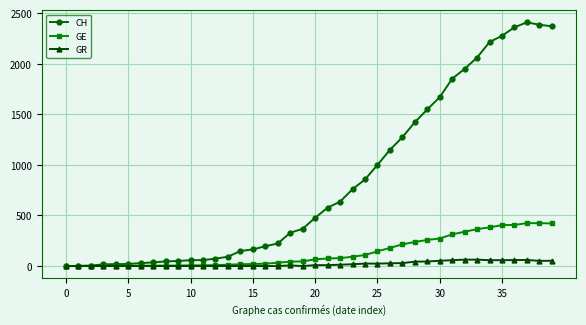

Which series has the widest spread of values?

CH